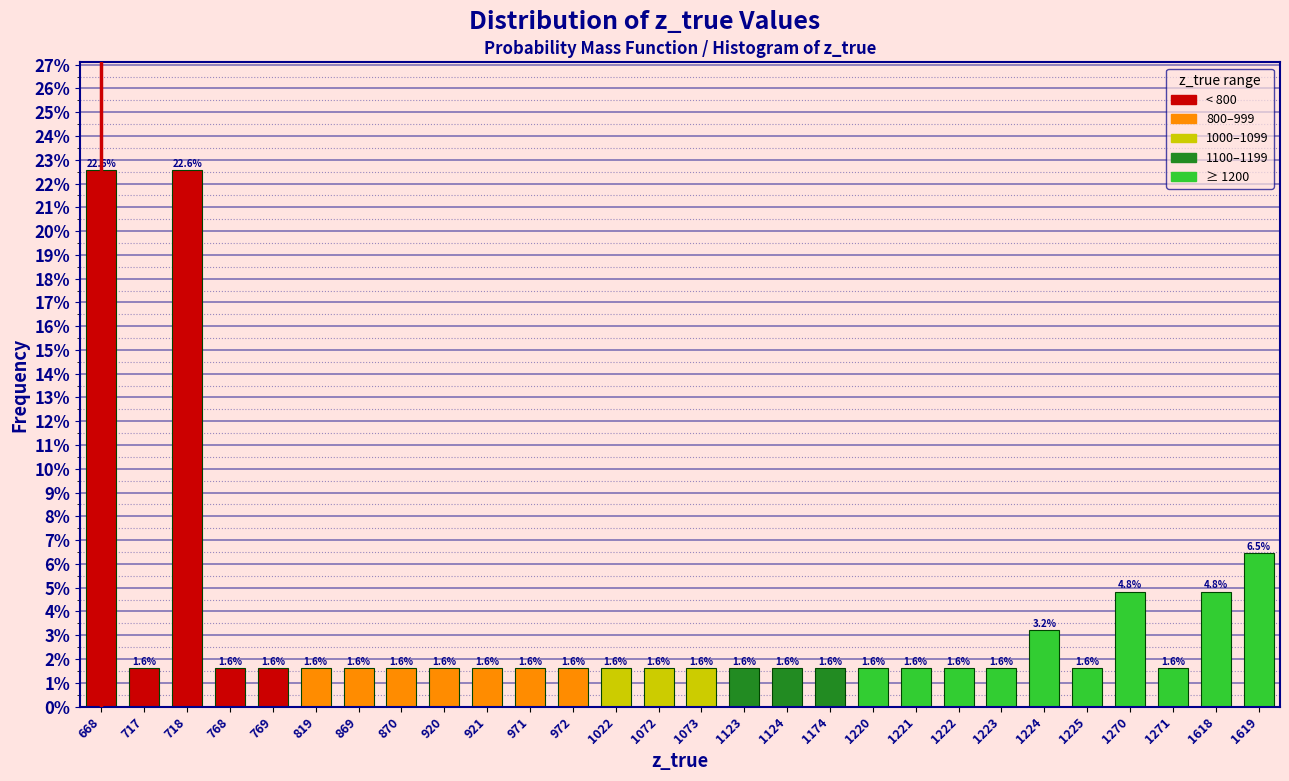

Reading left to right, extract all data points from this chart.

668=22.6	717=1.6	718=22.6	768=1.6	769=1.6	819=1.6	869=1.6	870=1.6	920=1.6	921=1.6	971=1.6	972=1.6	1022=1.6	1072=1.6	1073=1.6	1123=1.6	1124=1.6	1174=1.6	1220=1.6	1221=1.6	1222=1.6	1223=1.6	1224=3.2	1225=1.6	1270=4.8	1271=1.6	1618=4.8	1619=6.5